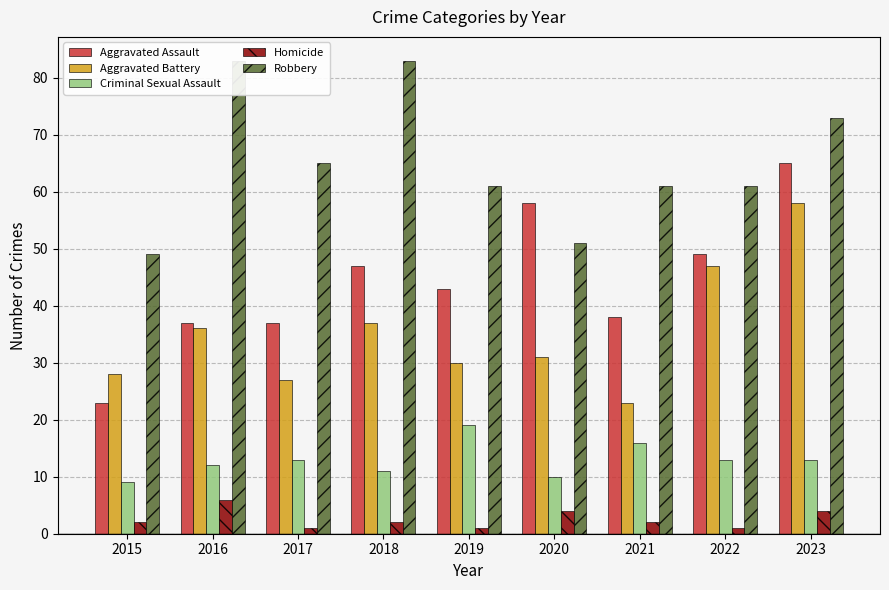

The Criminal Sexual Assault series shows 9 at 2021. True or false?

False